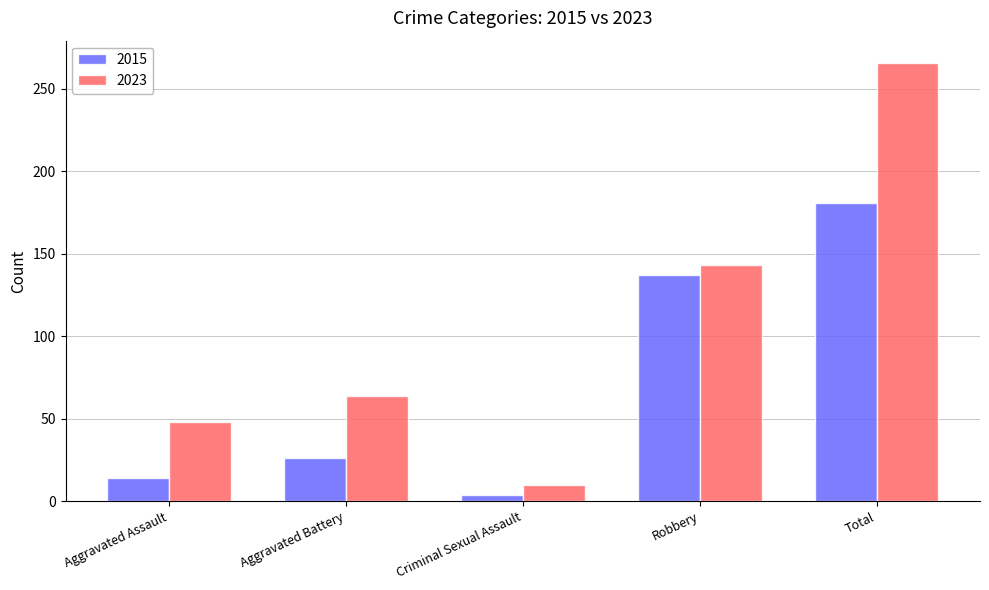

What are all the series names shown in the legend?

2015, 2023